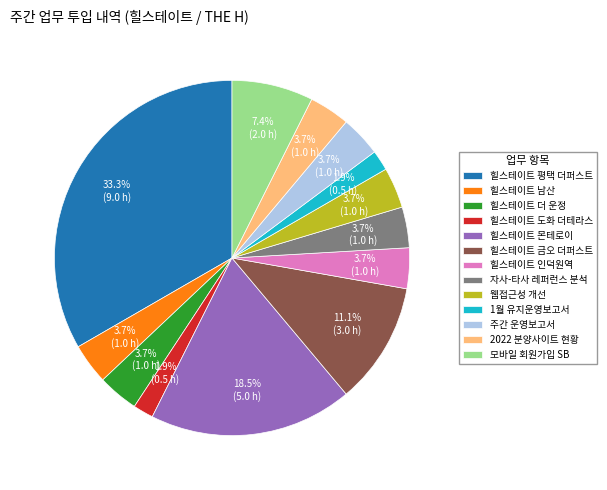

Which category has the biggest portion of the pie?

힐스테이트 평택 더퍼스트